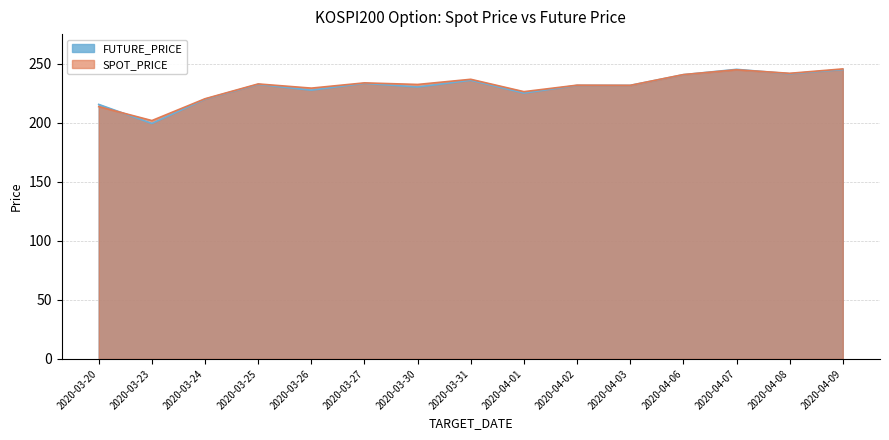

Where is SPOT_PRICE nearest to the value 223?

2020-03-24